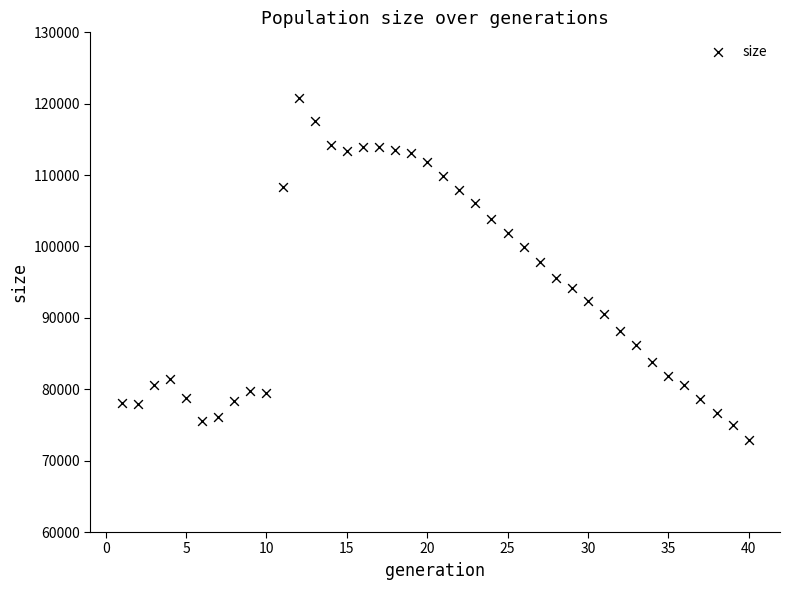

What is the range of X values (max minus min)?

39